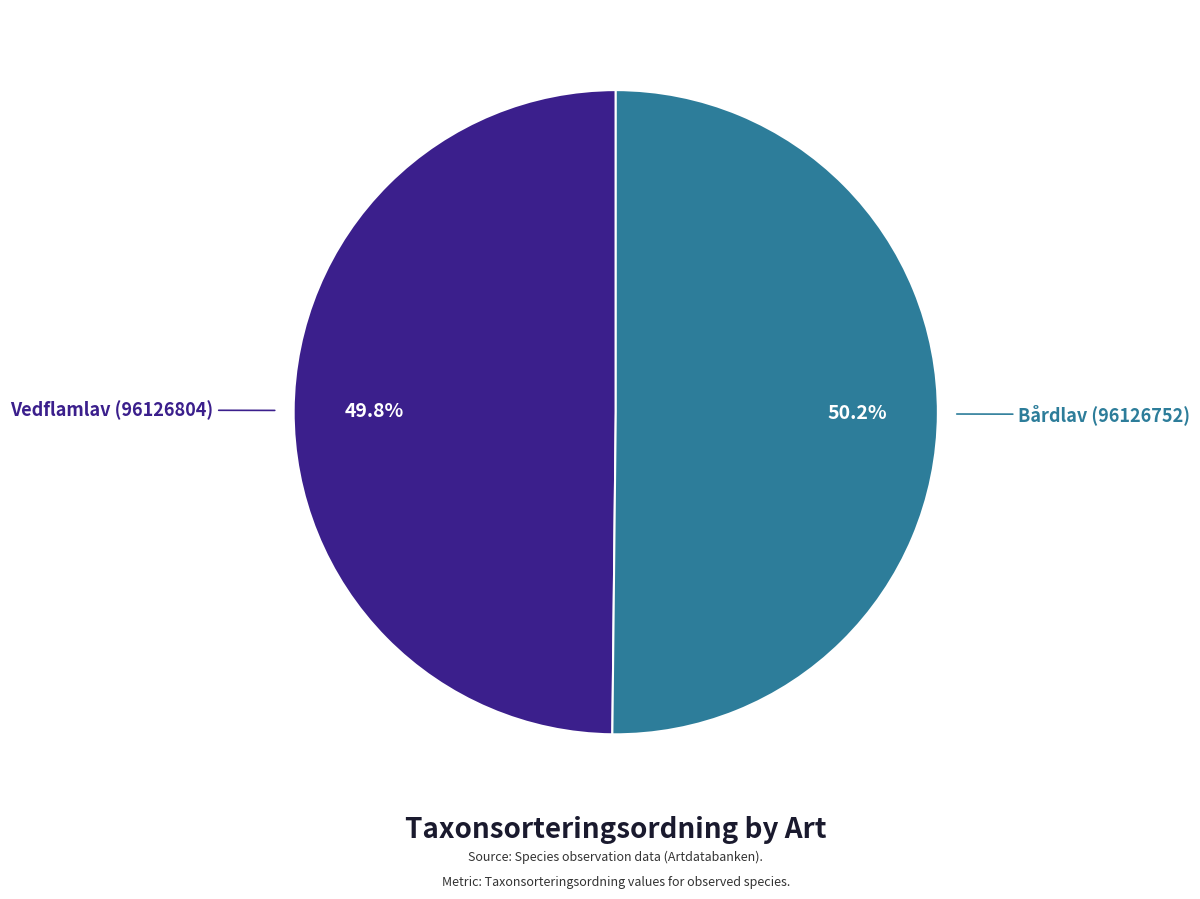

Approximately how many times larger is the value at Vedflamlav (96126804) compared to Bårdlav (96126752)?

1.0